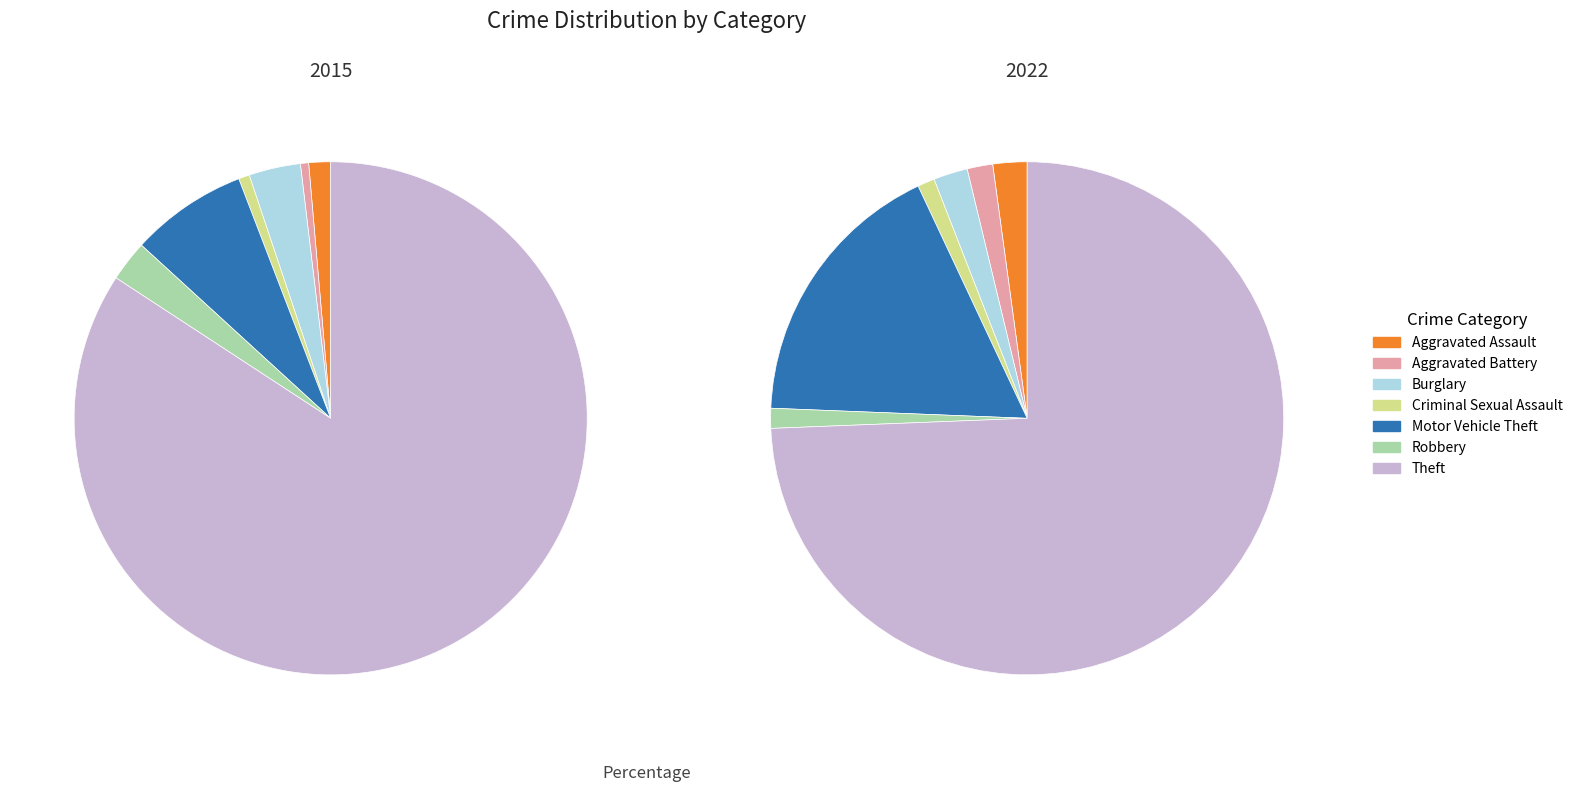

Is there a majority slice in this chart?

Yes